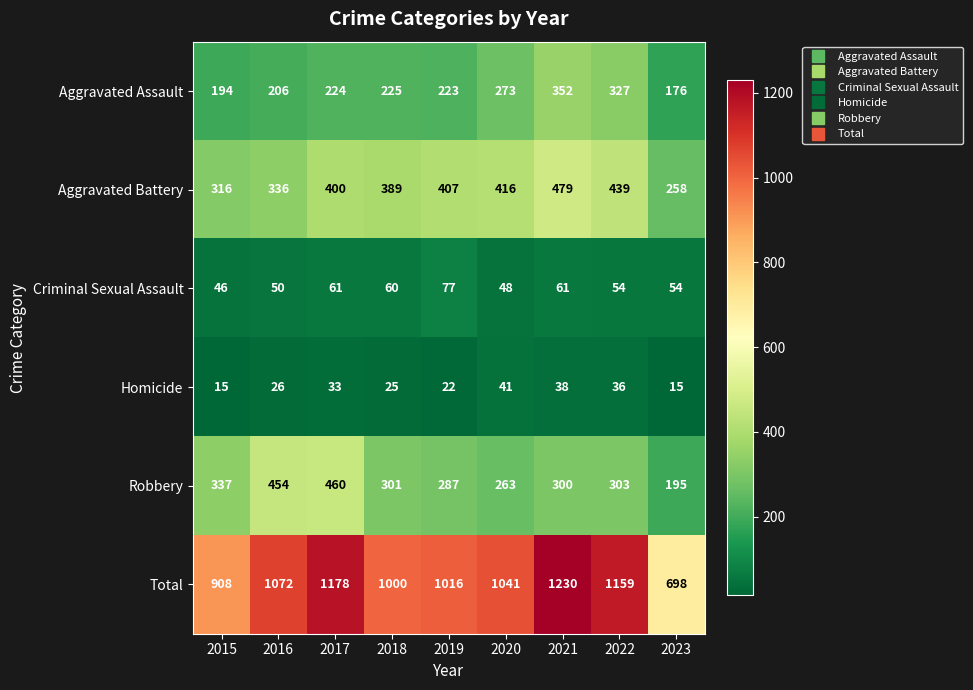

How many data points in Aggravated Battery are less than 400?

4